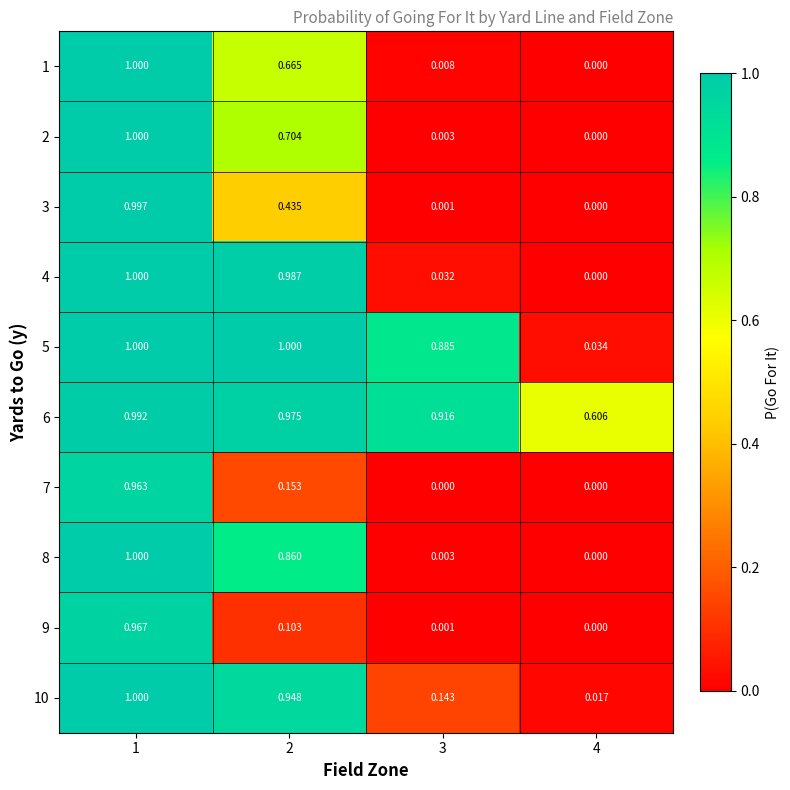

Is the value of 3 at 3 greater than the value of 1 at 2?

No